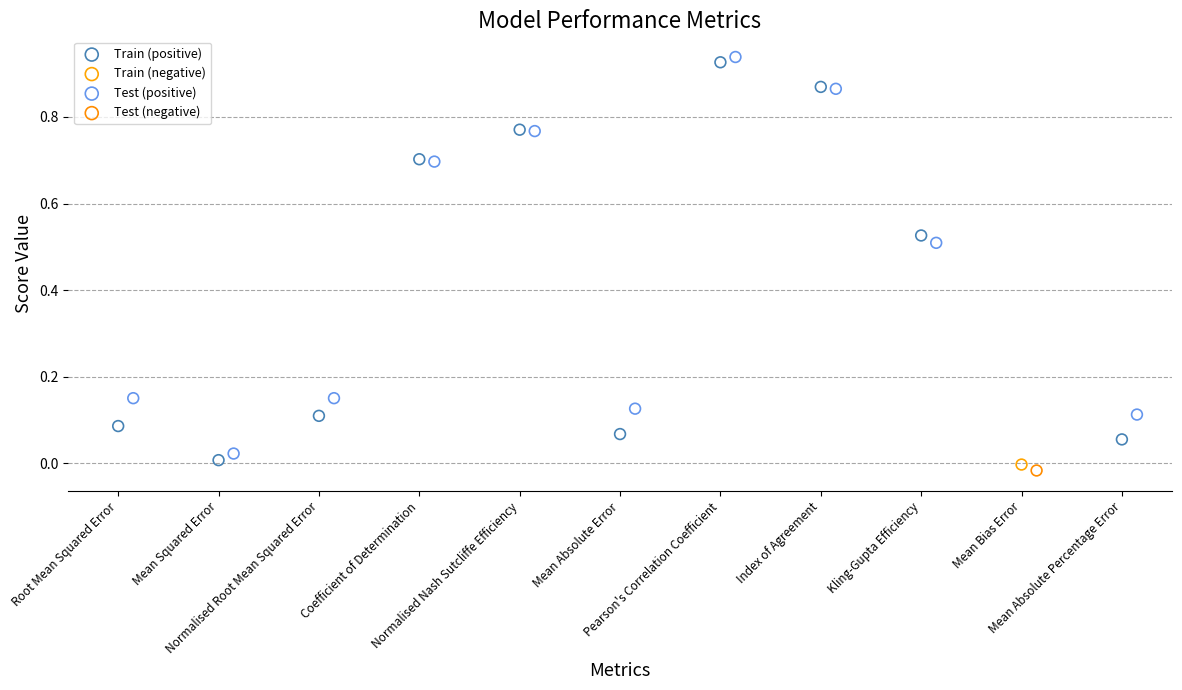

What are all the series names shown in the legend?

Train (positive), Train (negative), Test (positive), Test (negative)